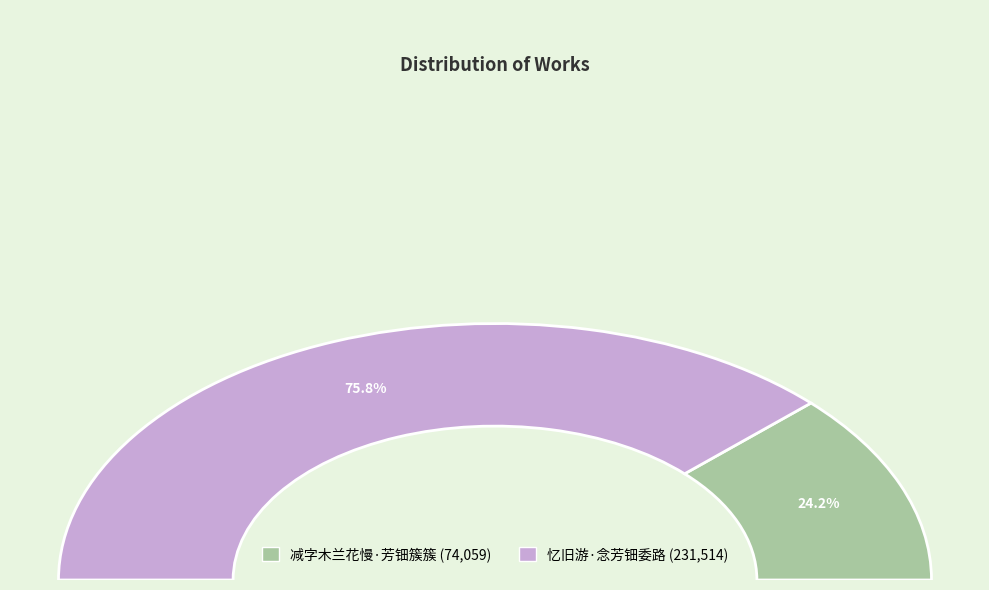

To the nearest percent, what portion does 减字木兰花慢·芳钿簇簇 represent?

24%